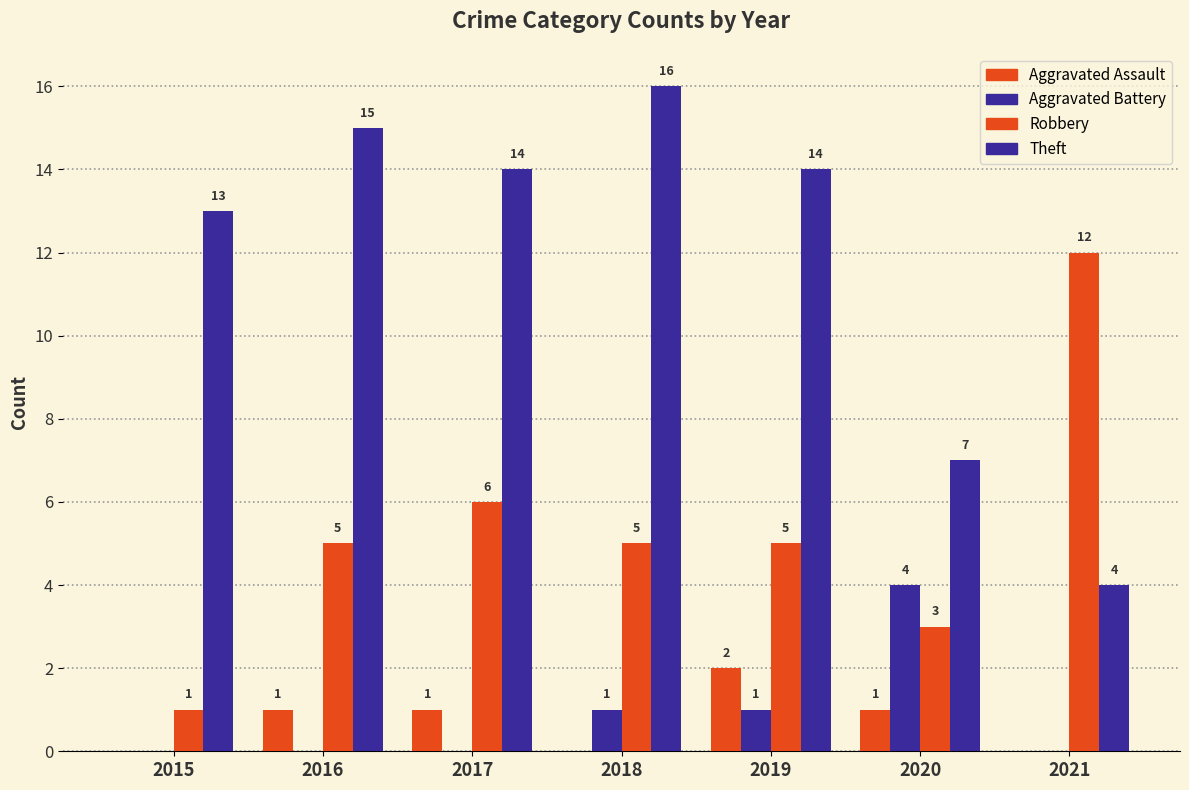

How many groups of bars are there?

7